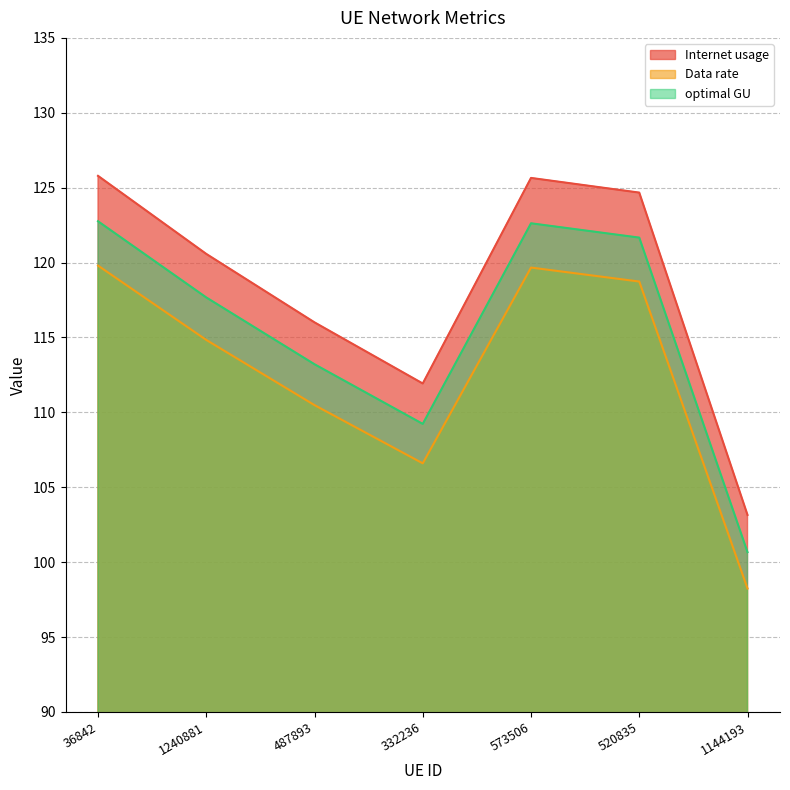

Rank the series by their average value, from highest to lowest.

Internet usage, optimal GU, Data rate